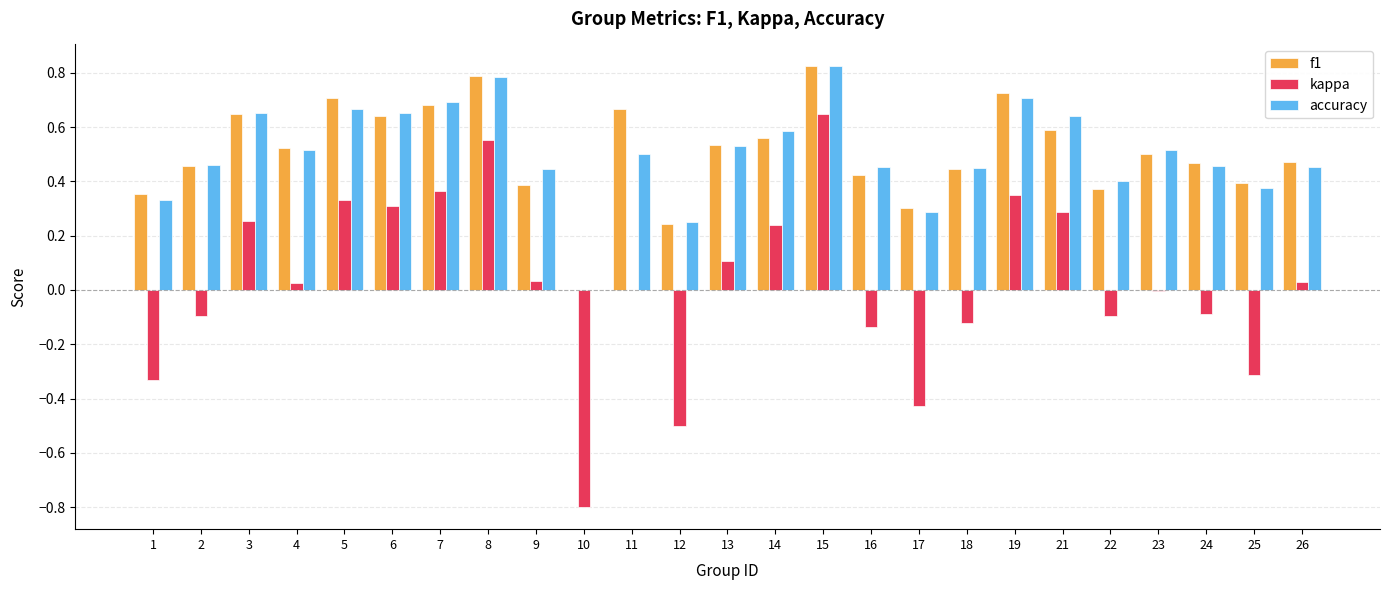

Is it true that accuracy equals 1.3 at 15?

False